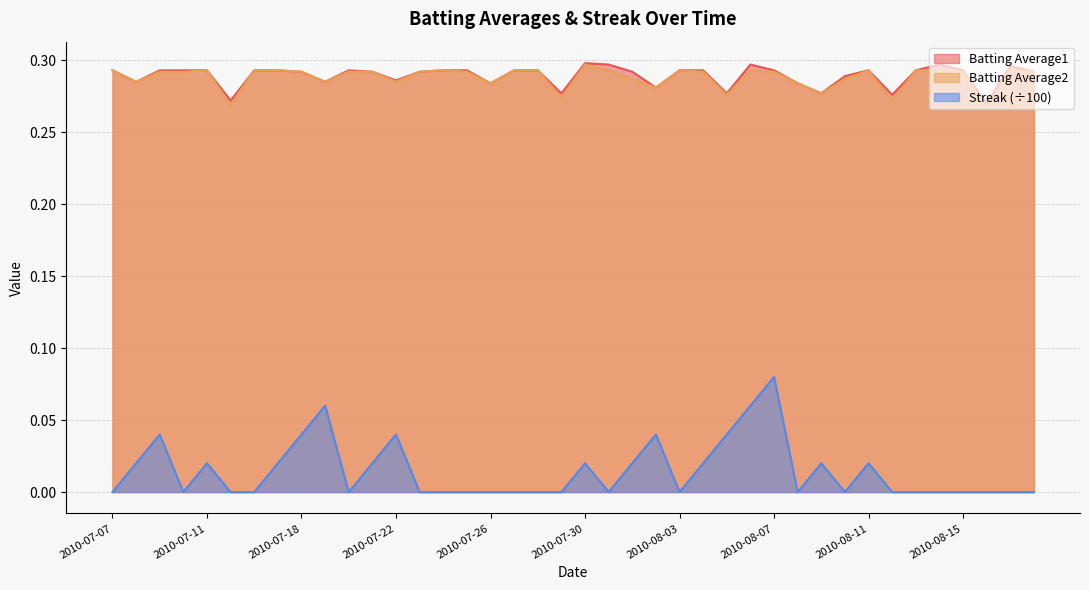

True or false: Streak and Batting Average2 intersect in this chart.

False